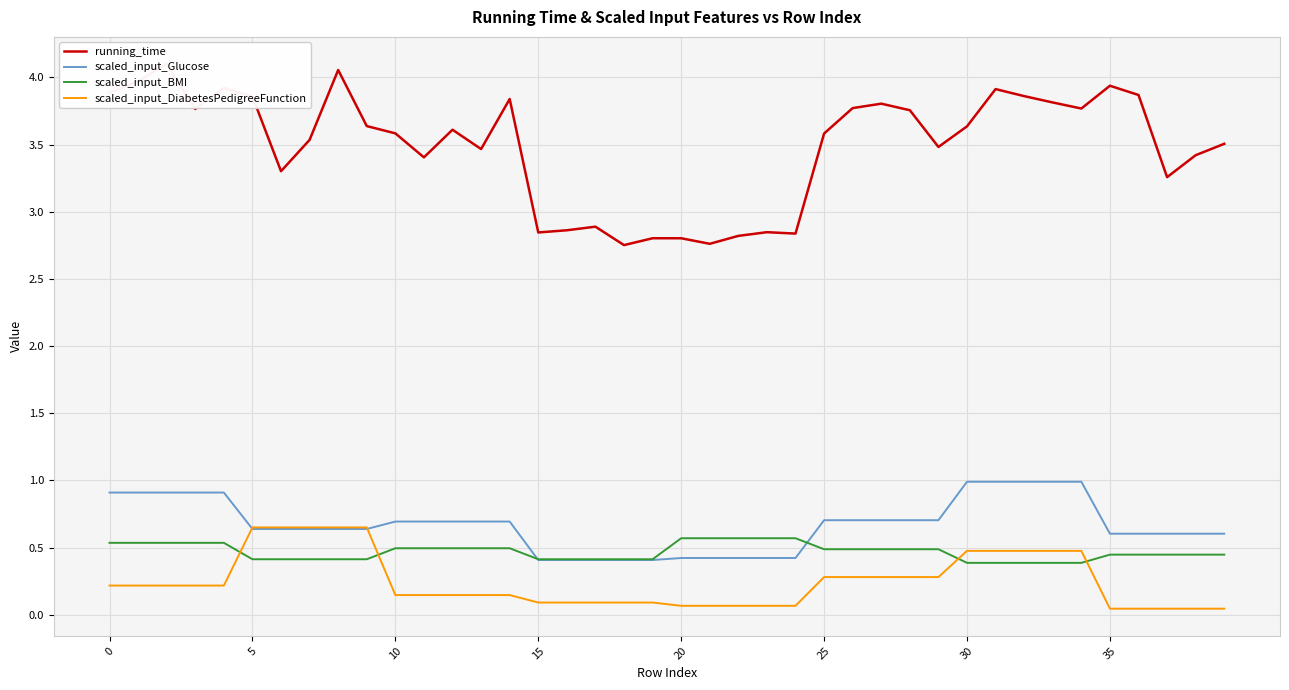

How many times do scaled_input_DiabetesPedigreeFunction and scaled_input_Glucose cross each other?

2